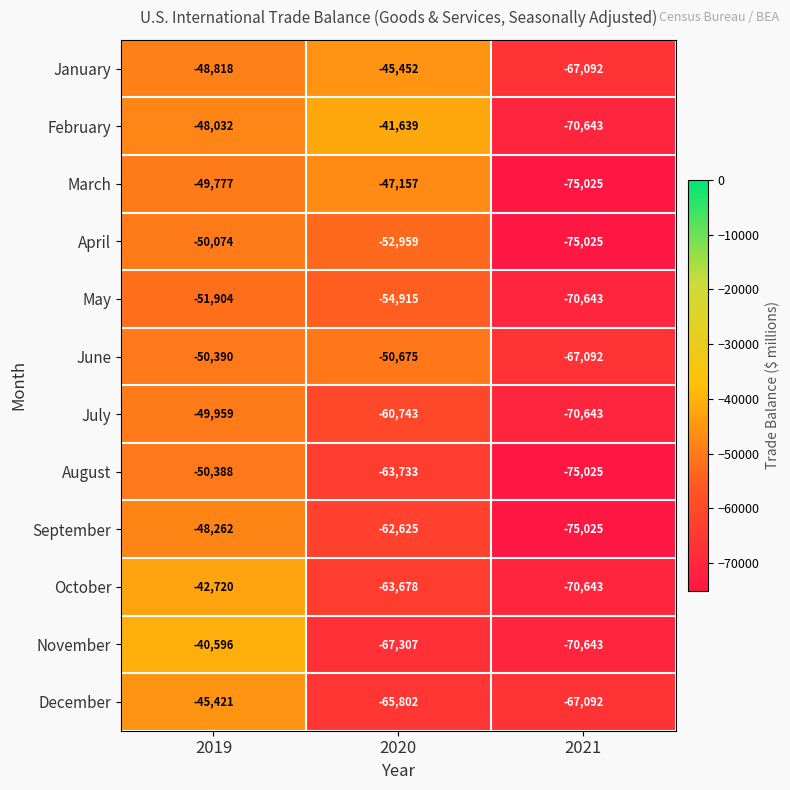

At which label does April reach its minimum?

2021